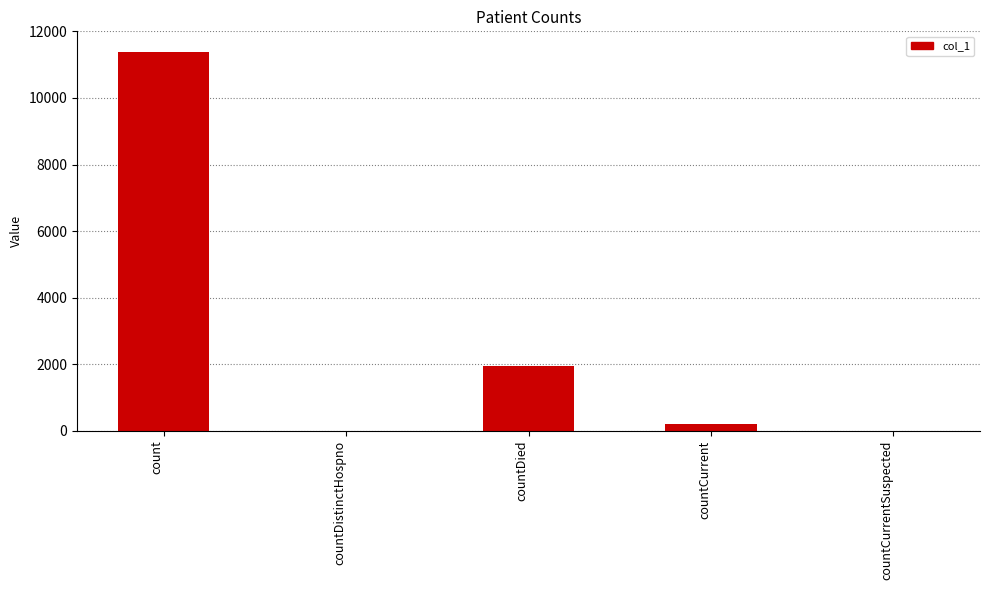

What is the change in value from count to countCurrent?

-11179